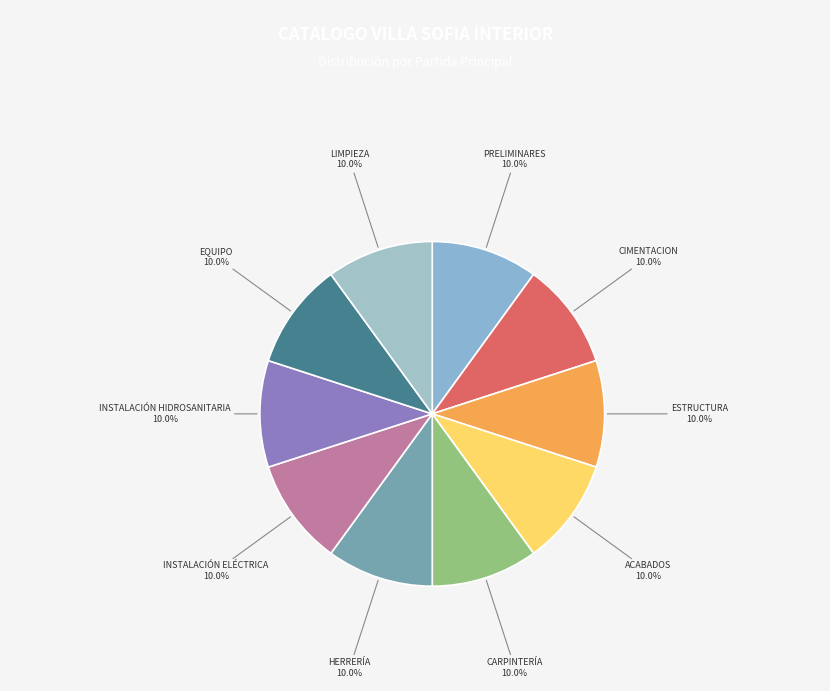

What percentage is the INSTALACIÓN HIDROSANITARIA slice, to the nearest percent?

10%